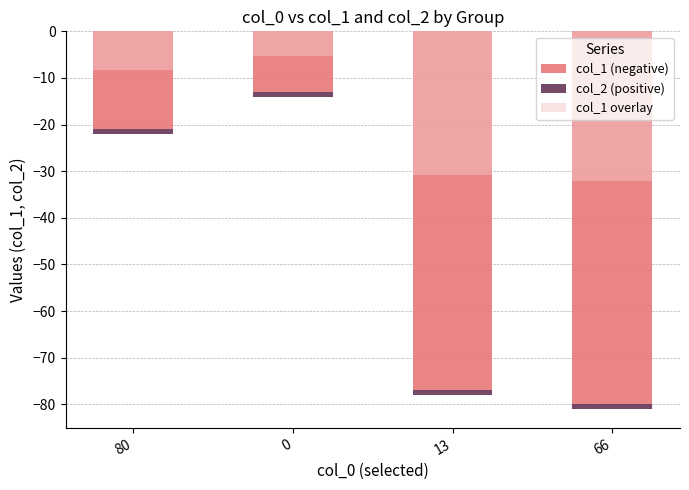

What is the highest value of the col_1 overlay series?

-5.2